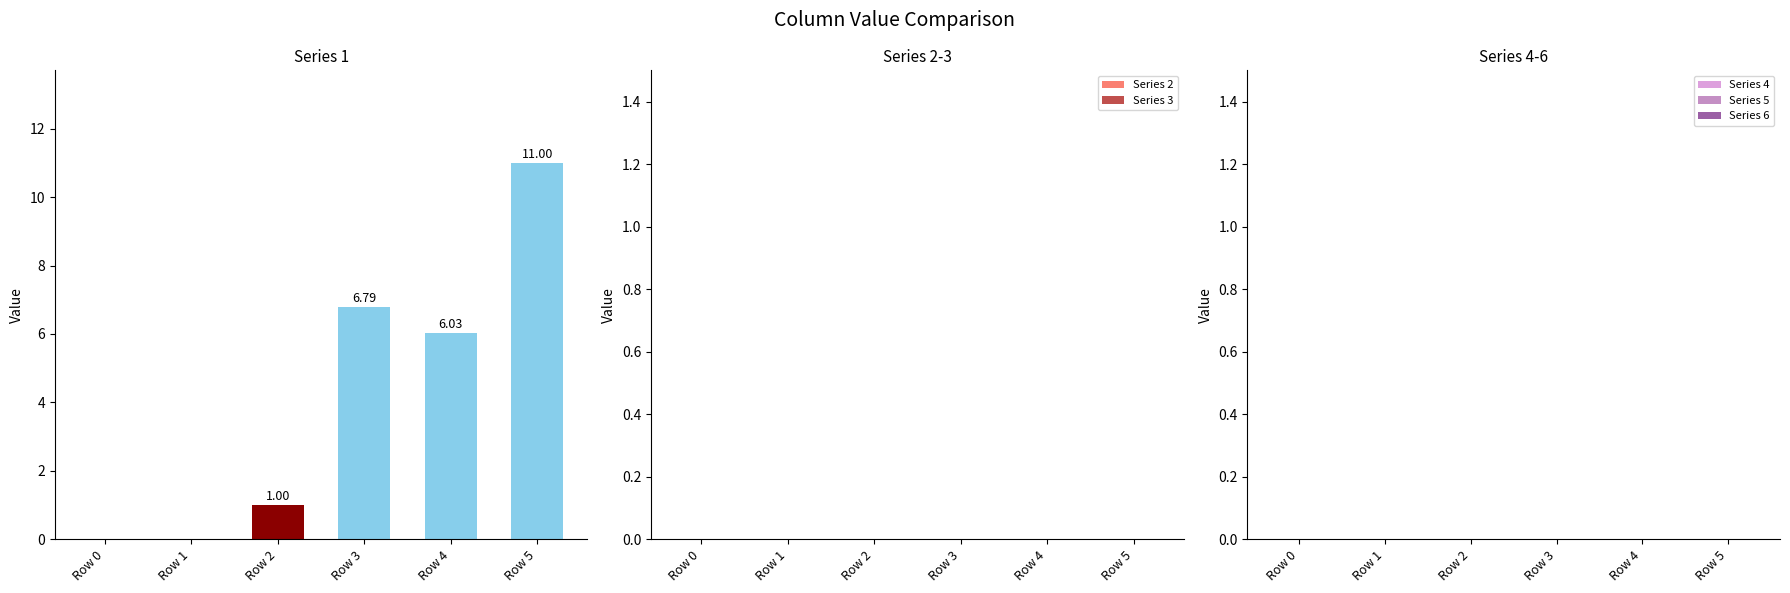

Which has a higher value, Row 3 or Row 2?

Row 3